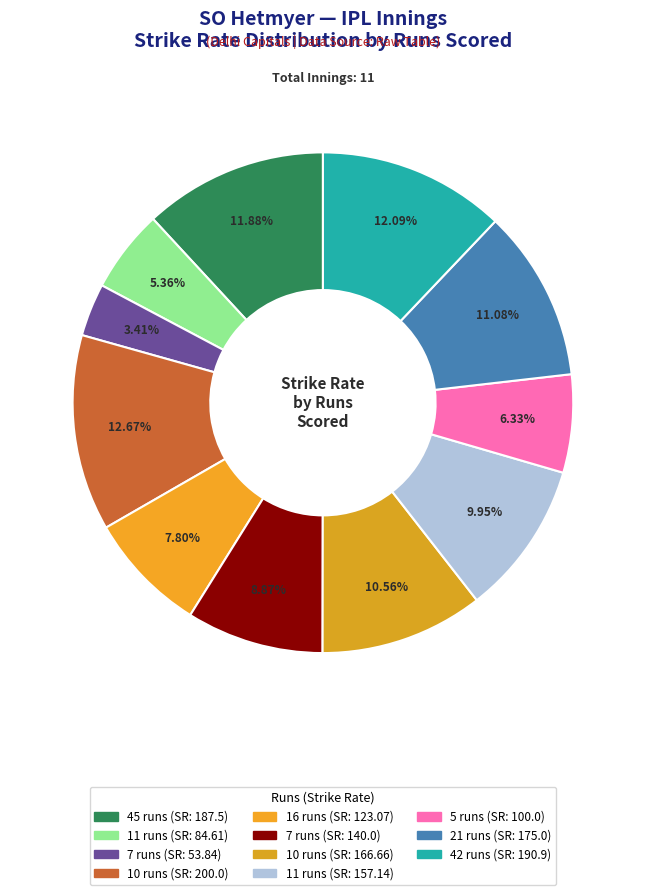

How many slices are in this pie chart?

11